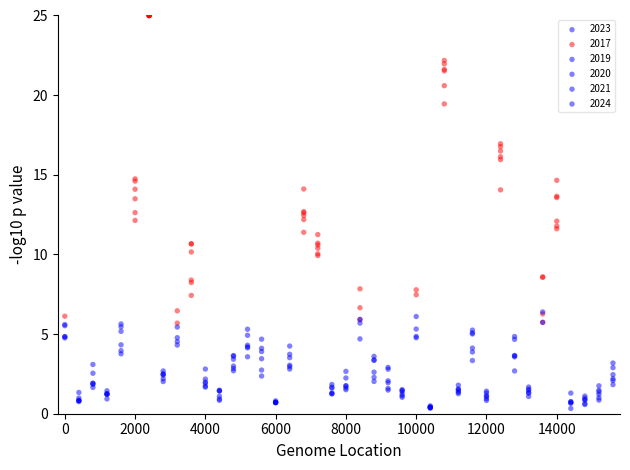

Which series reaches the maximum Y coordinate?

2023